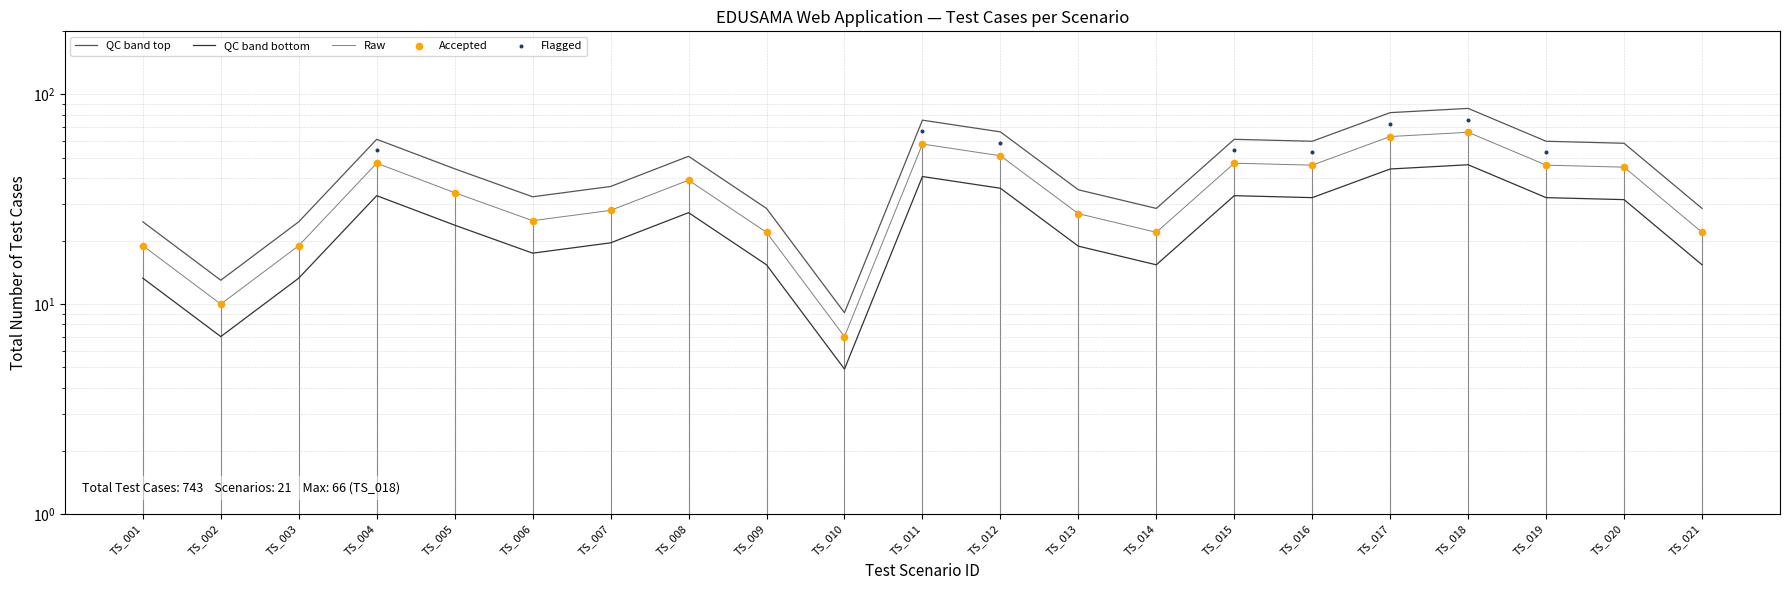

What is the change in value from TS_012 to TS_020?

-7.8